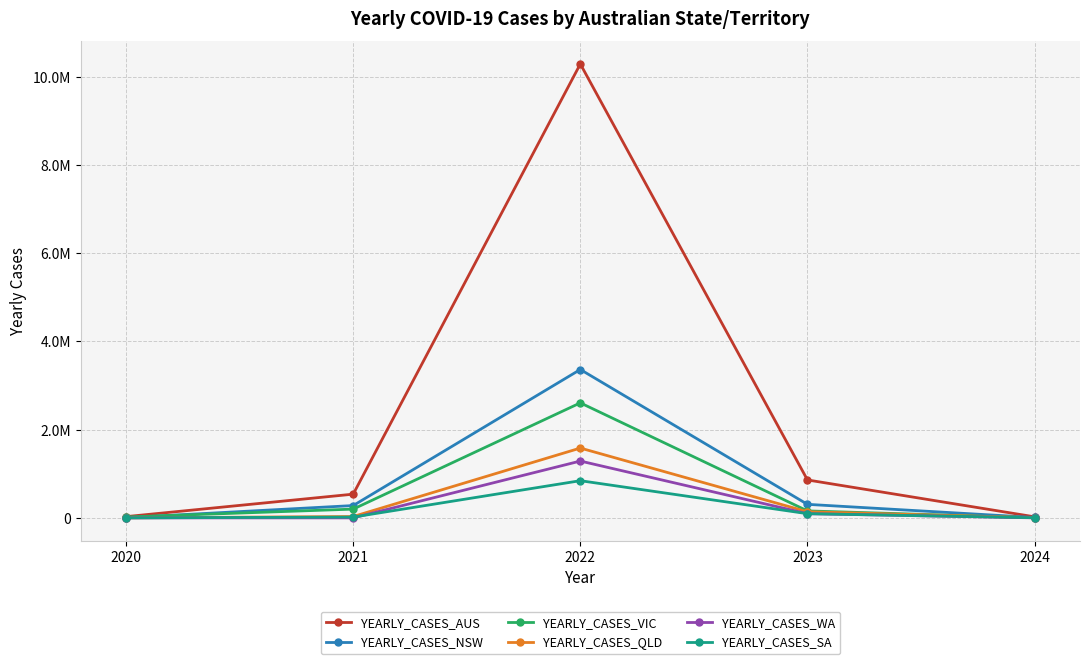

What are all the series names shown in the legend?

YEARLY_CASES_AUS, YEARLY_CASES_NSW, YEARLY_CASES_VIC, YEARLY_CASES_QLD, YEARLY_CASES_WA, YEARLY_CASES_SA